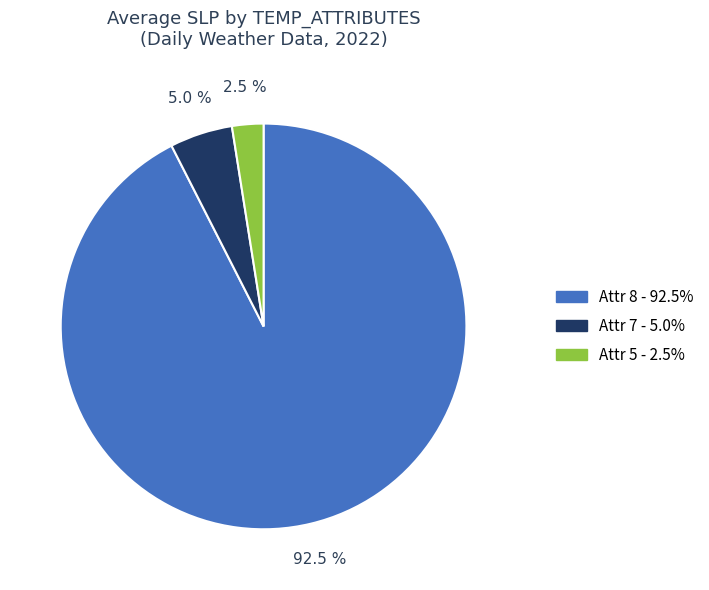

Does any single category account for the majority?

Yes